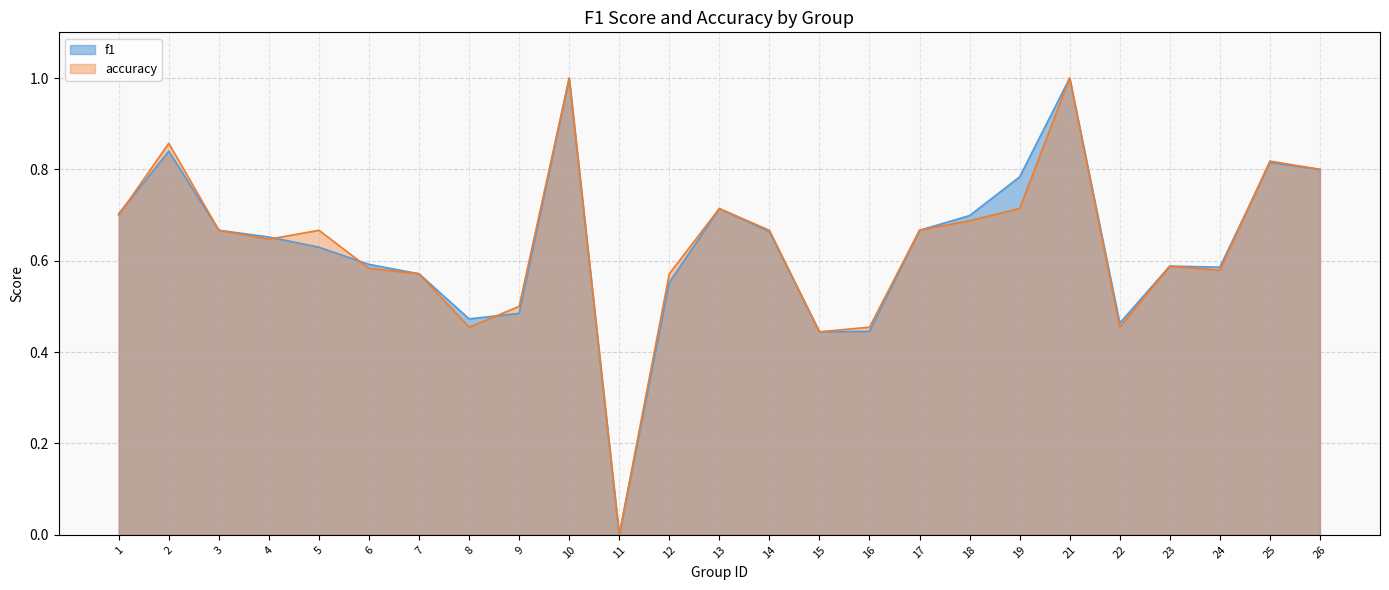

What is the difference between the maximum and minimum values in the f1 series?

1.0